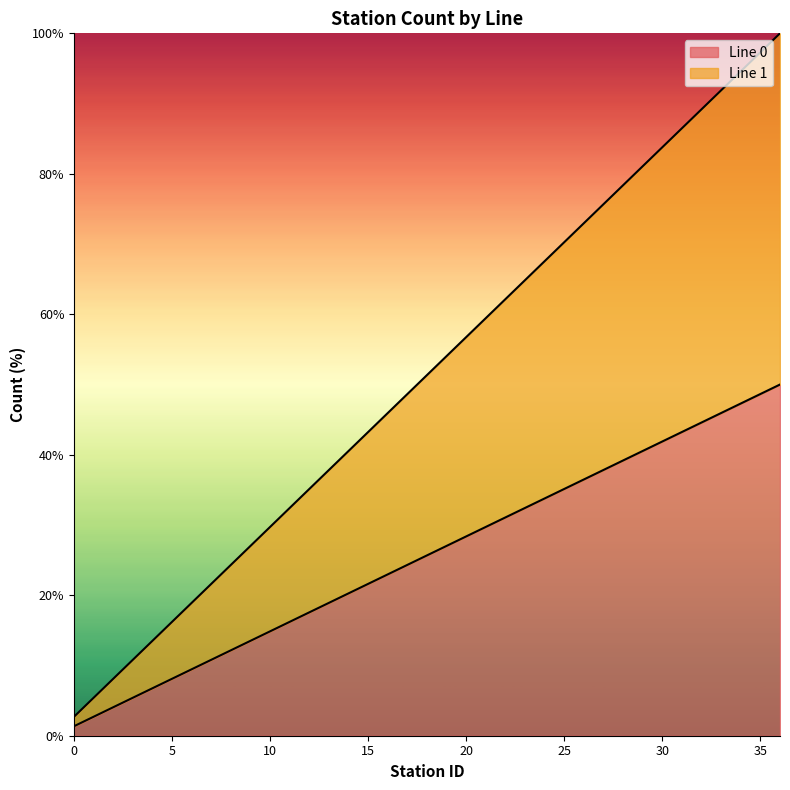

Between 29 and 4, which is larger?

29